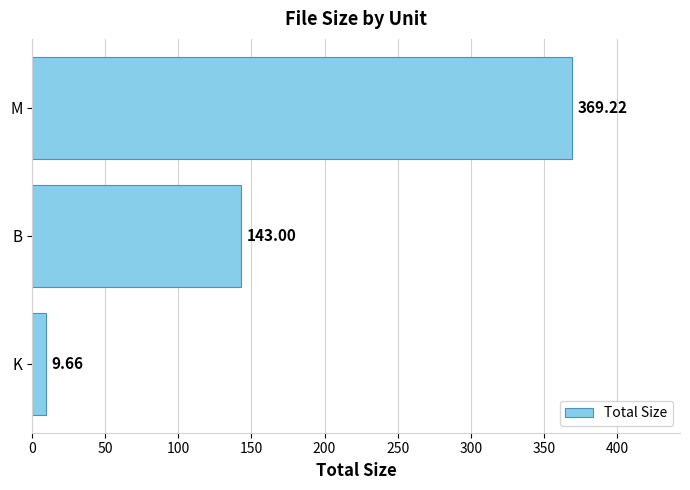

Between M and B, which is larger?

M